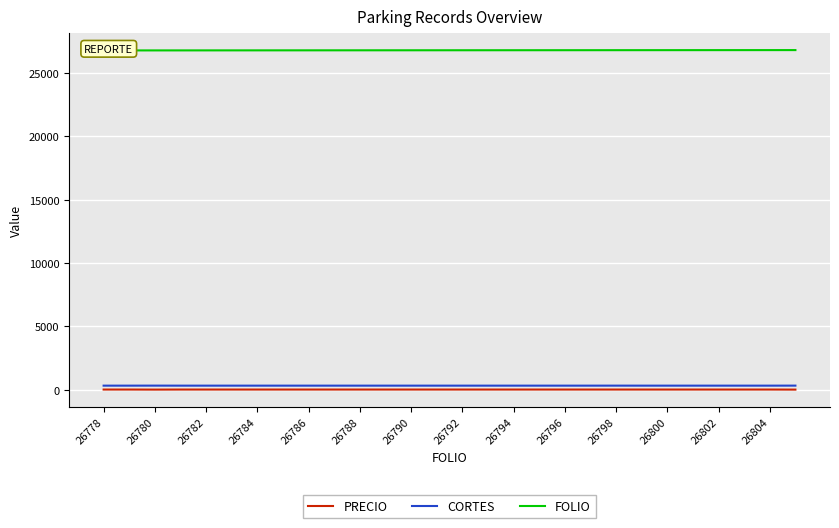

Is it true that CORTES equals 314 at 26798?

True